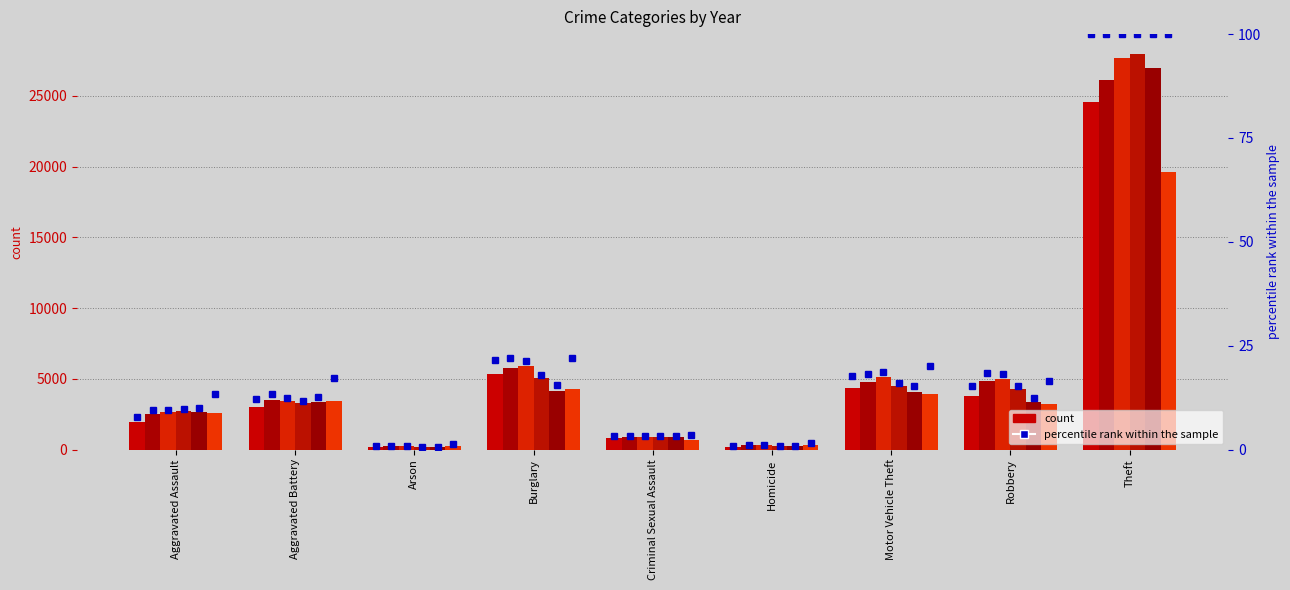

True or false: pct_2015 has a value of 15.3 at Robbery.

True